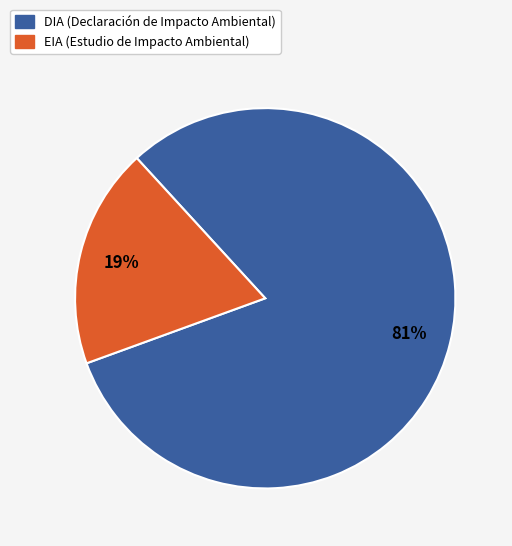

Is the sum of EIA and DIA greater than half?

Yes